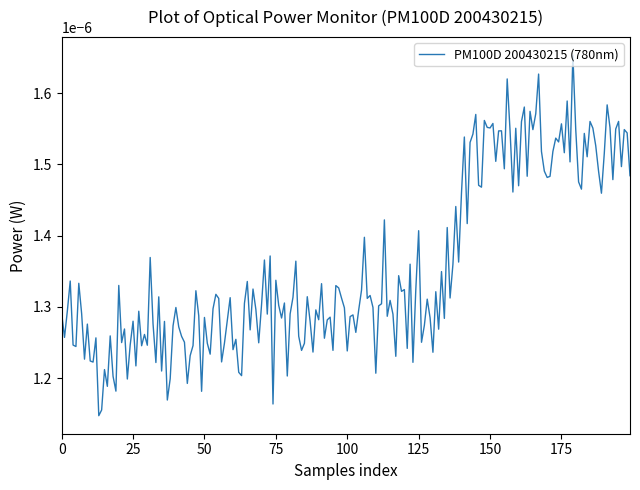

How many lines are shown in the chart?

1